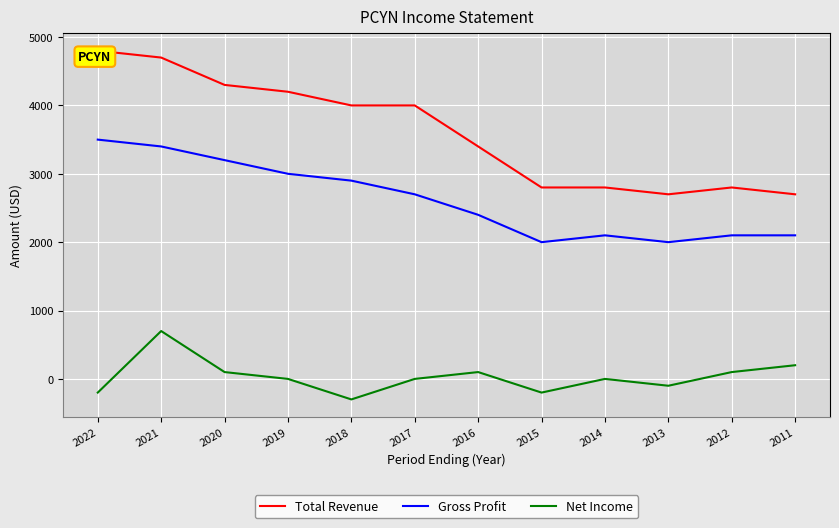

What is the highest value of the Gross Profit series?

3500